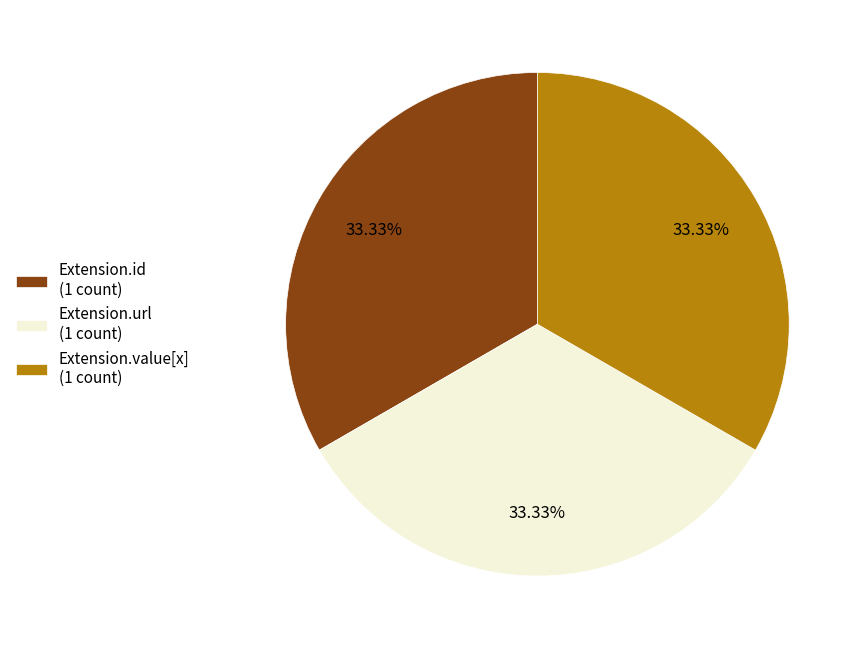

Is there a majority slice in this chart?

No